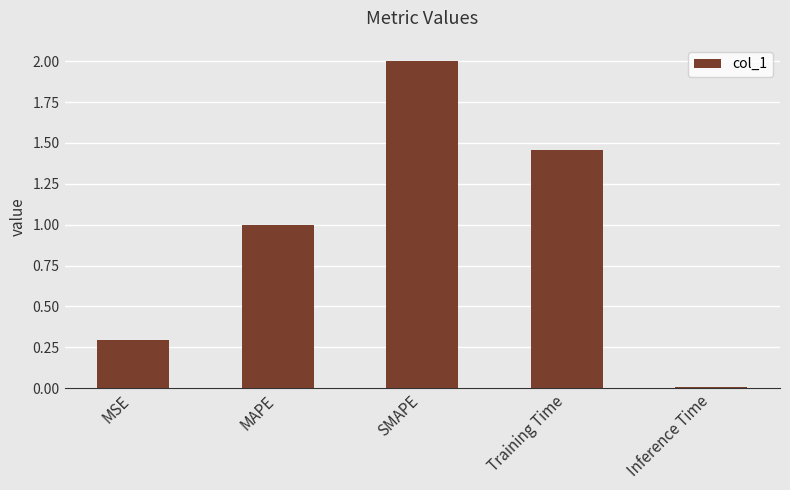

What is the sum of all values?

4.8